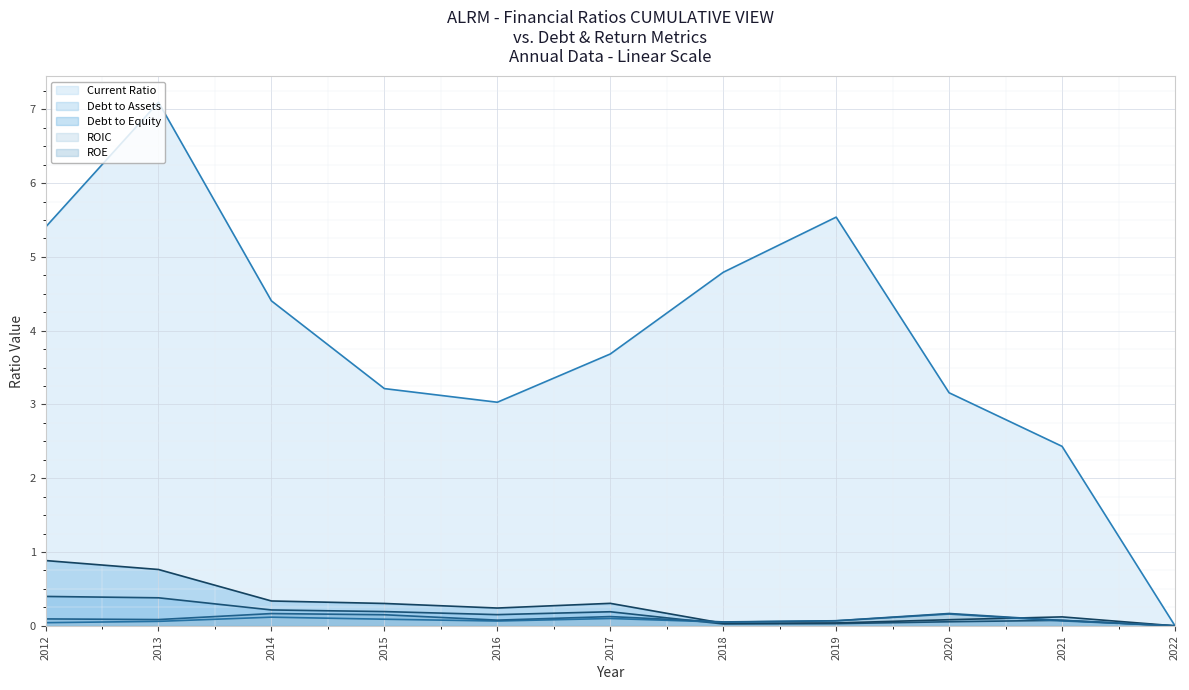

How many values in the currentRatio series exceed 3?

9